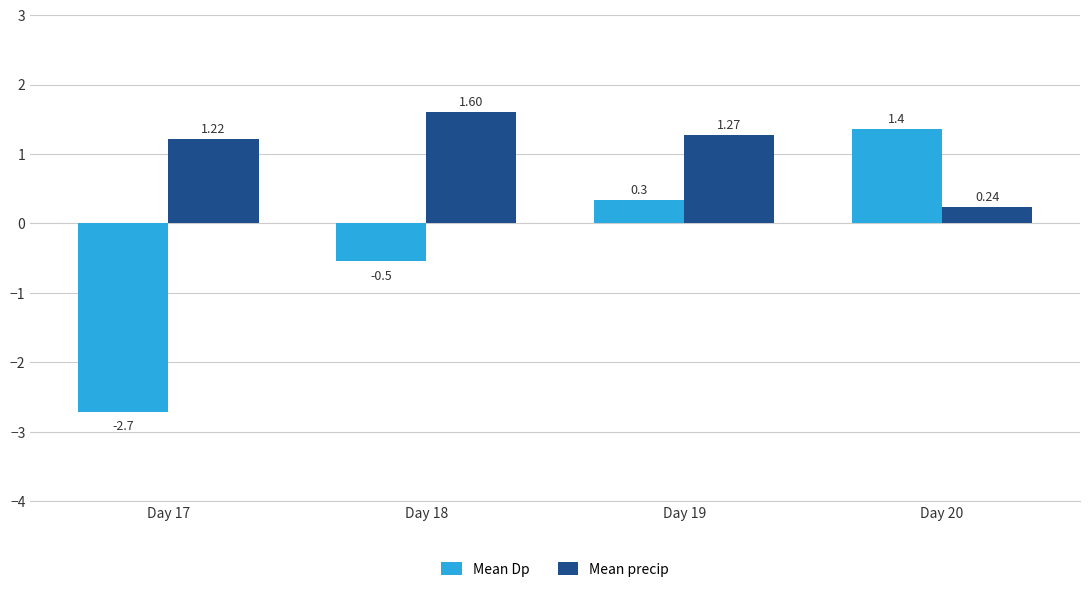

What is the difference between the maximum and minimum values in the Mean precip series?

1.4